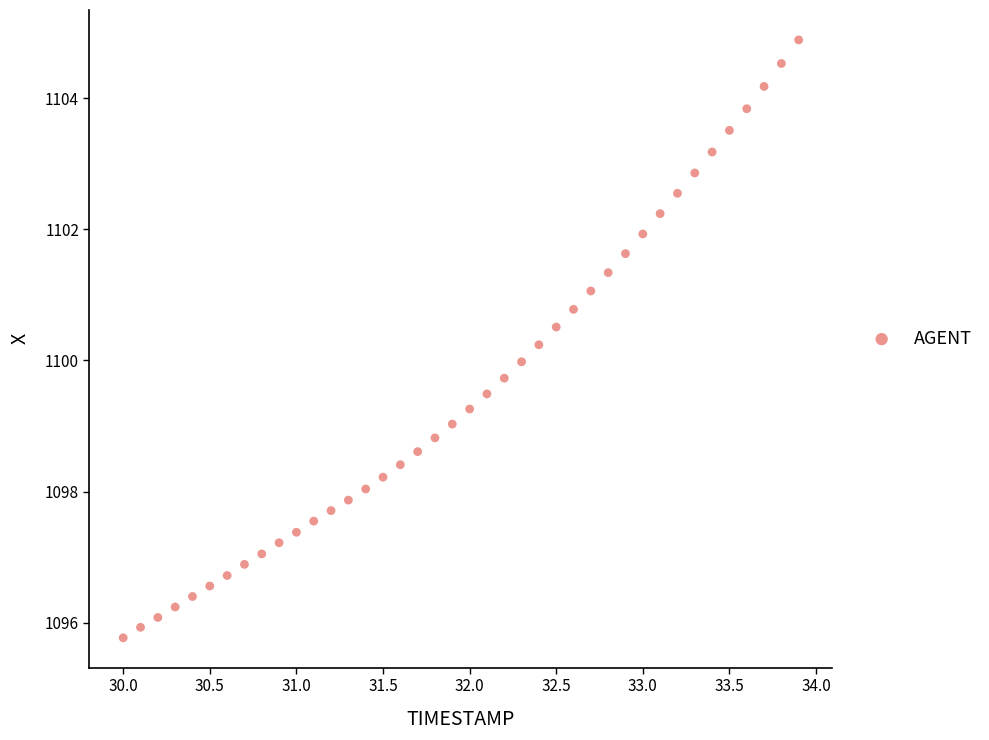

What is the range of X values (max minus min)?

3.9